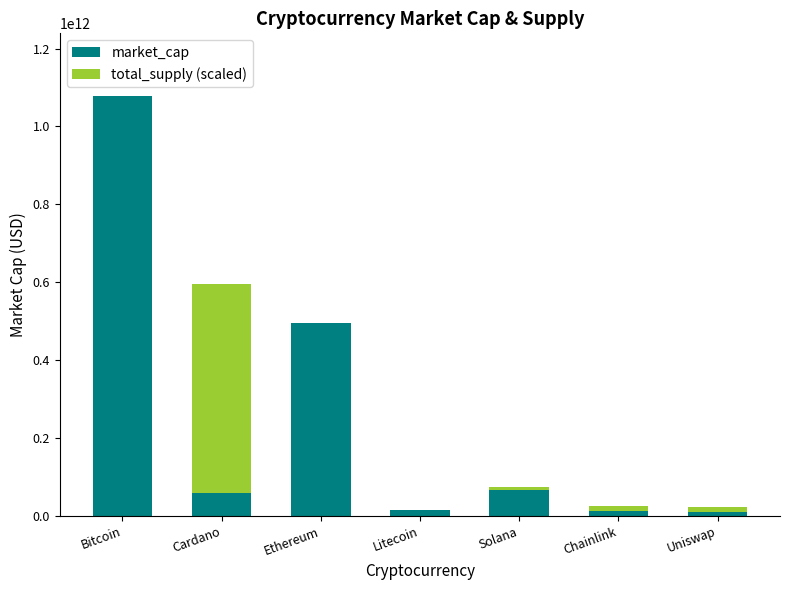

At which label does market_cap reach its peak?

Bitcoin